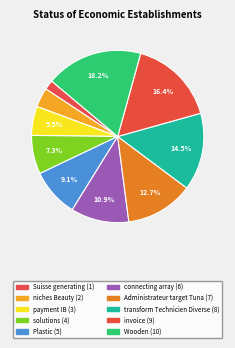

How many slices are in this pie chart?

10